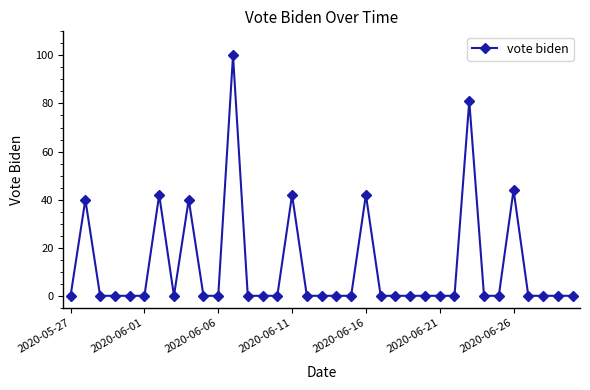

What is the difference between the maximum and minimum values?

100